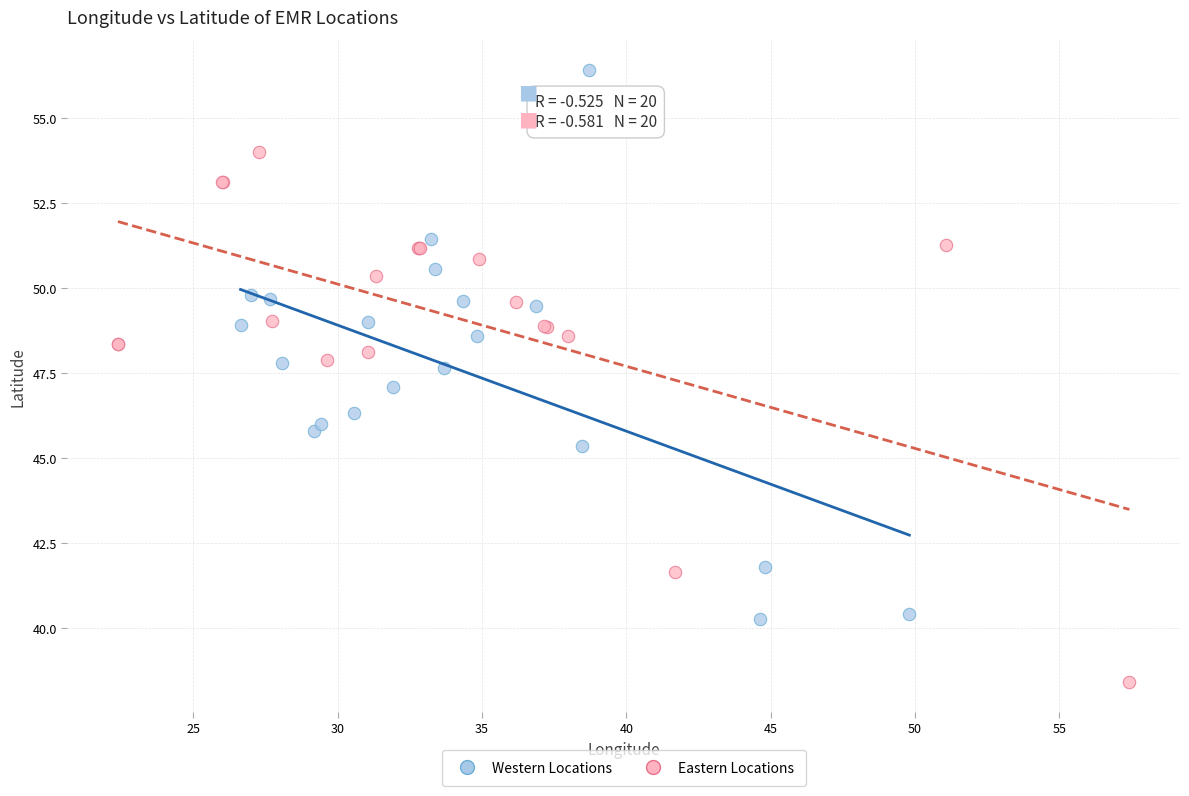

Which series has the widest spread of Y values?

Western Locations